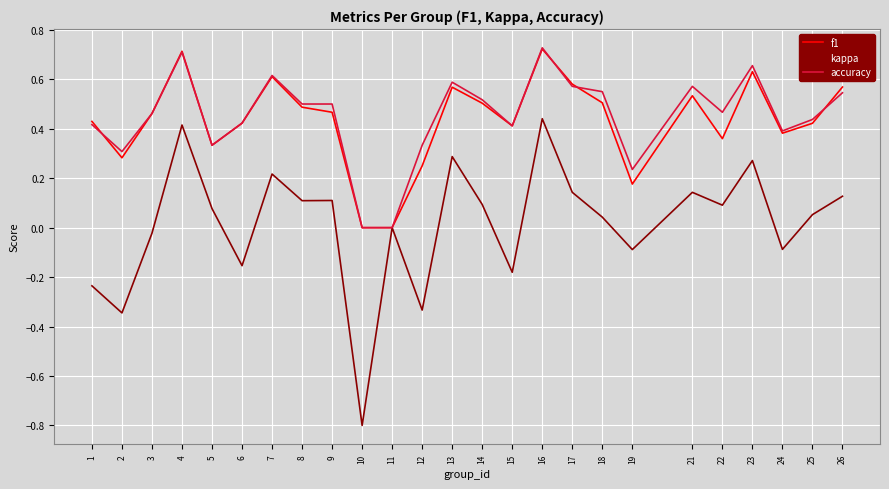

Which category has the lowest value across all series?

10